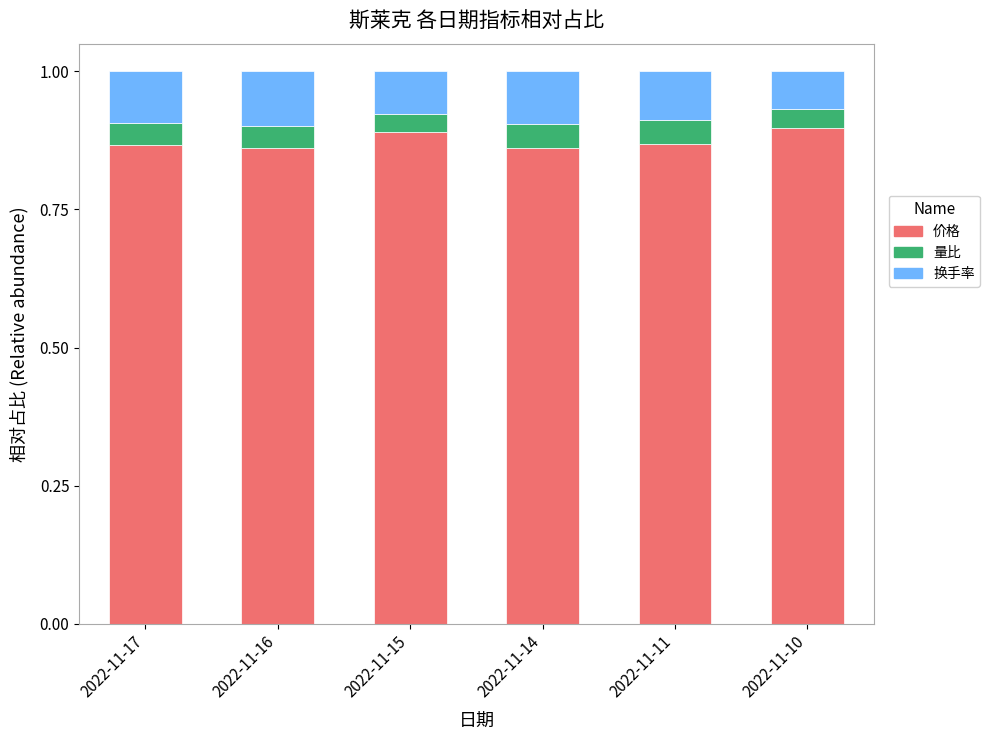

The value of 价格 at 2022-11-15 is 0.5. True or false?

False